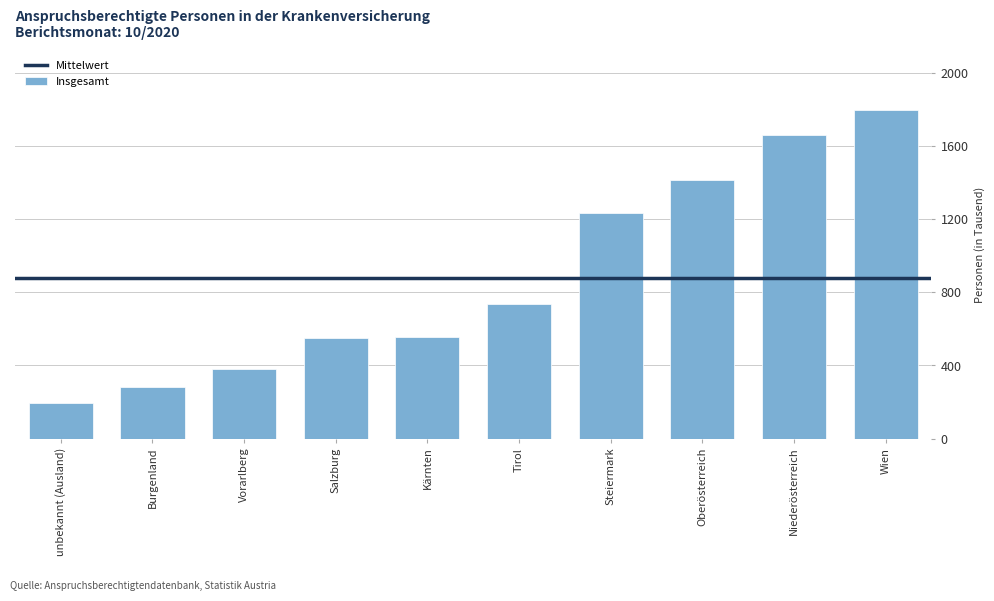

Which label corresponds to the smallest value in the chart?

unbekannt (Ausland)